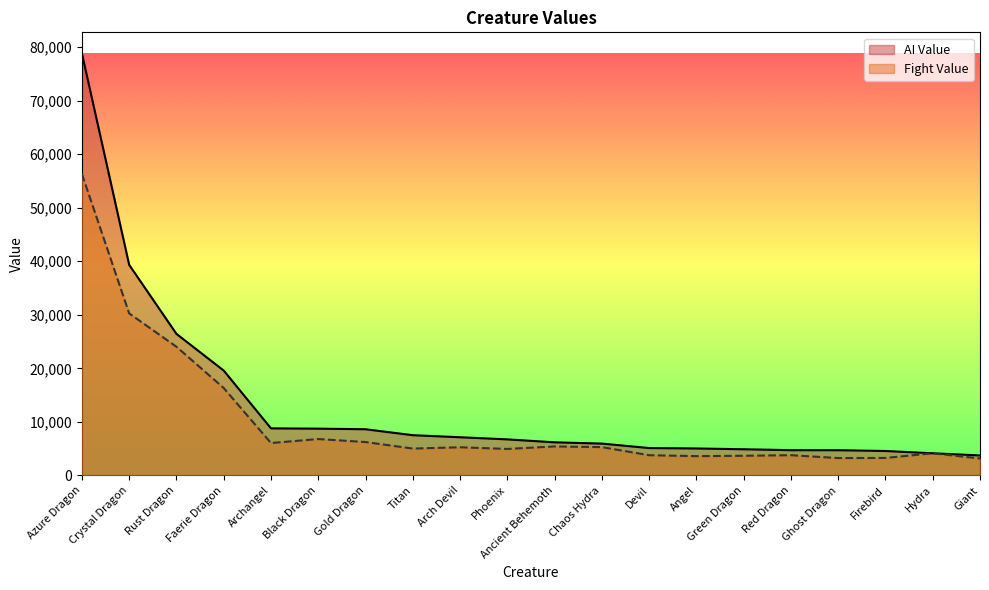

What is the greatest value displayed?

78845